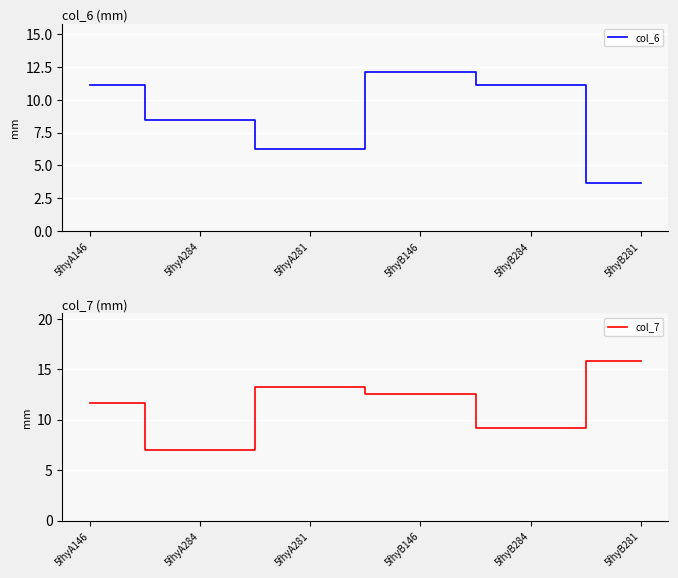

How many lines are shown in the chart?

2